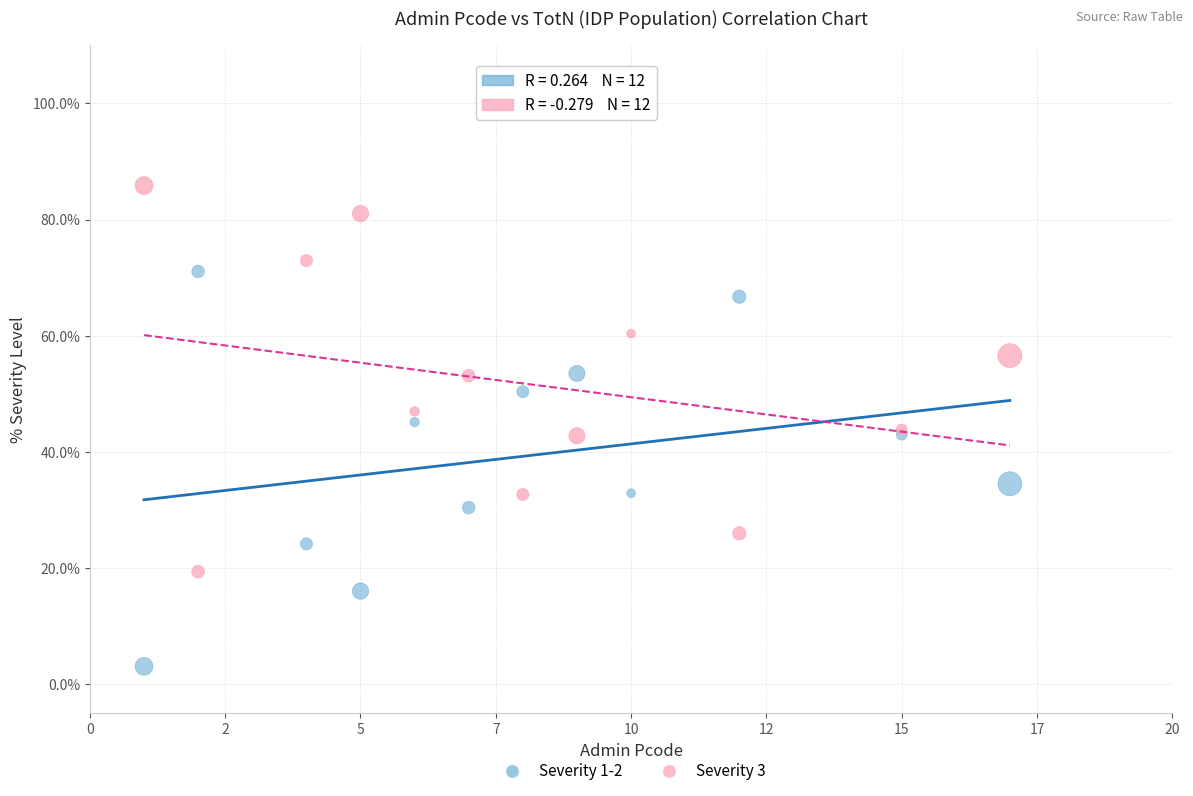

What are all the series names shown in the legend?

Severity 1-2, Severity 3